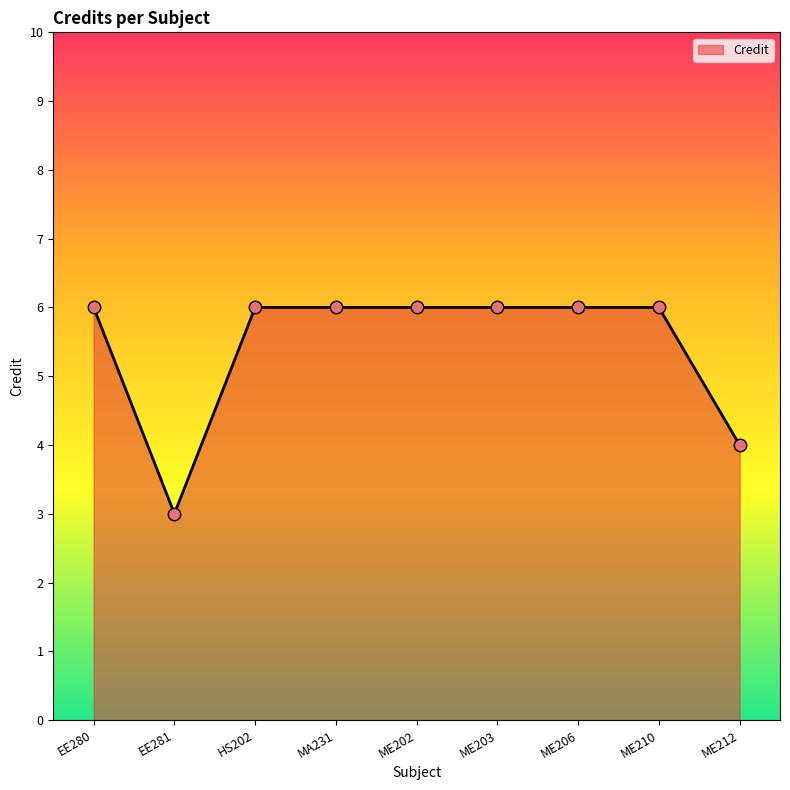

Between ME212 and MA231, which is larger?

MA231